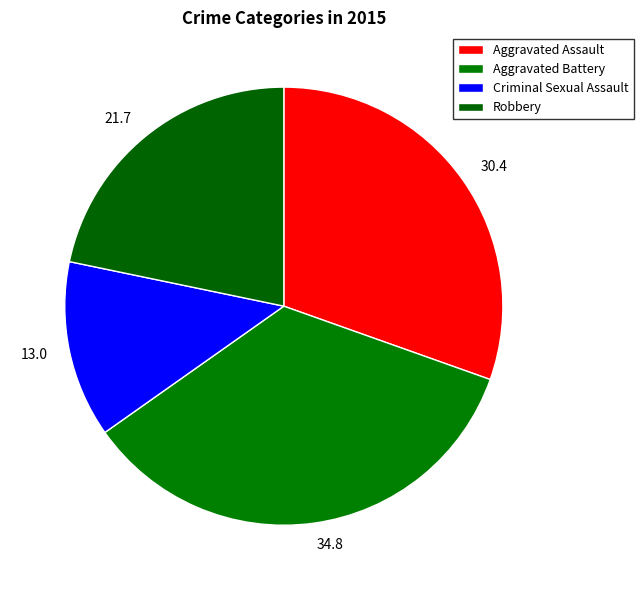

To the nearest percent, what portion does Aggravated Assault represent?

30%